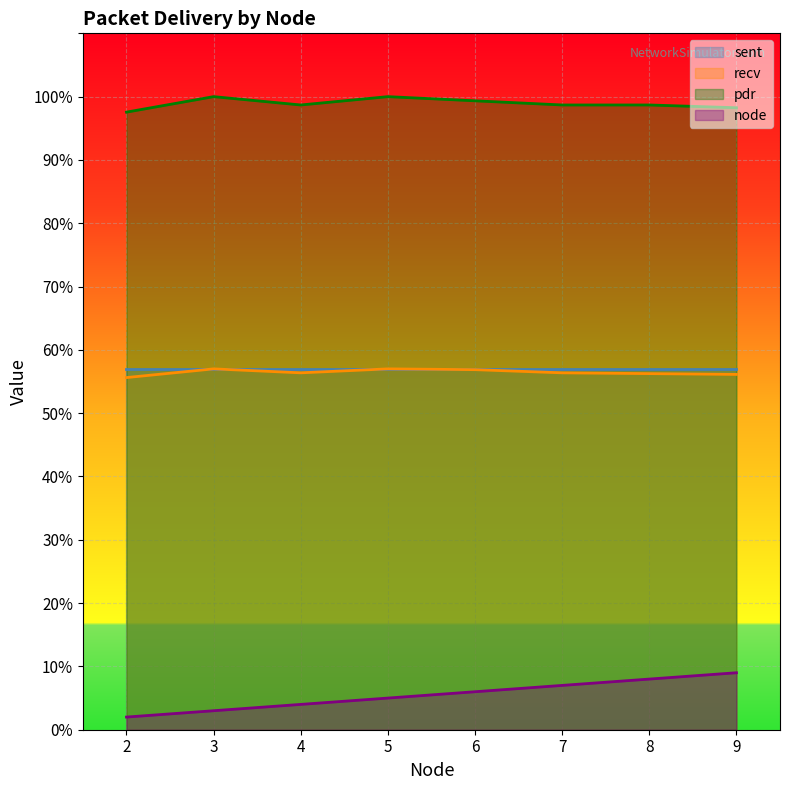

List the labels in order of pdr value, smallest first.

2, 9, 4, 7, 8, 6, 3, 5